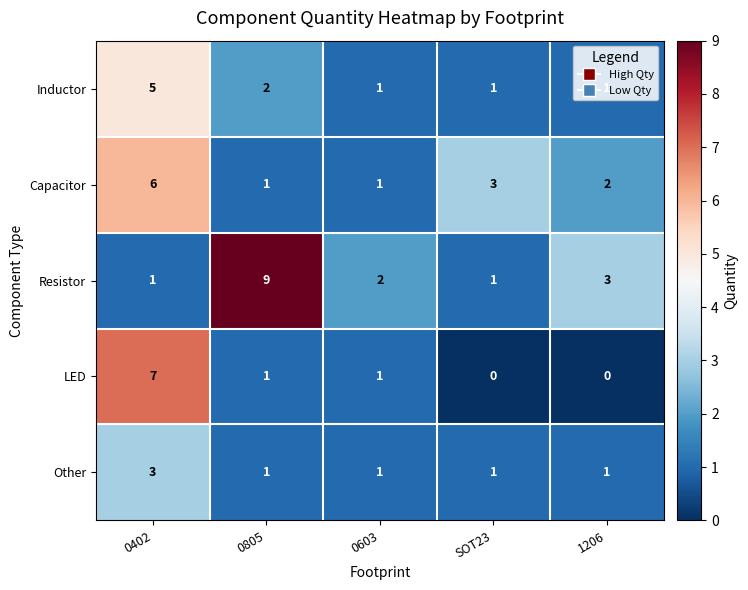

At which label does Capacitor reach its peak?

0402